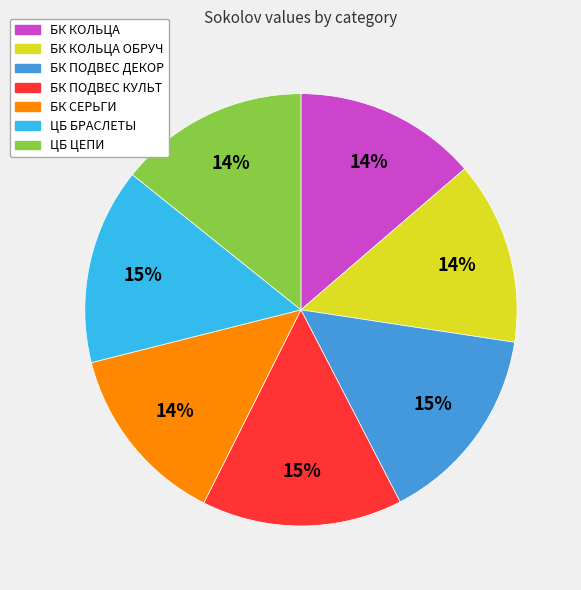

Is there a majority slice in this chart?

No